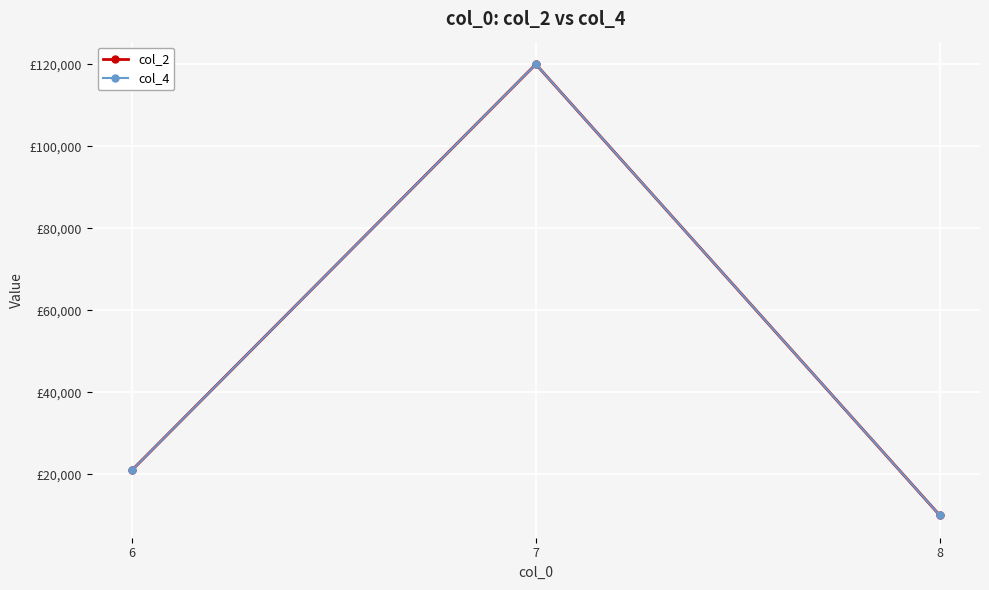

What is the difference between the col_2 values at 7 and 6?

99000